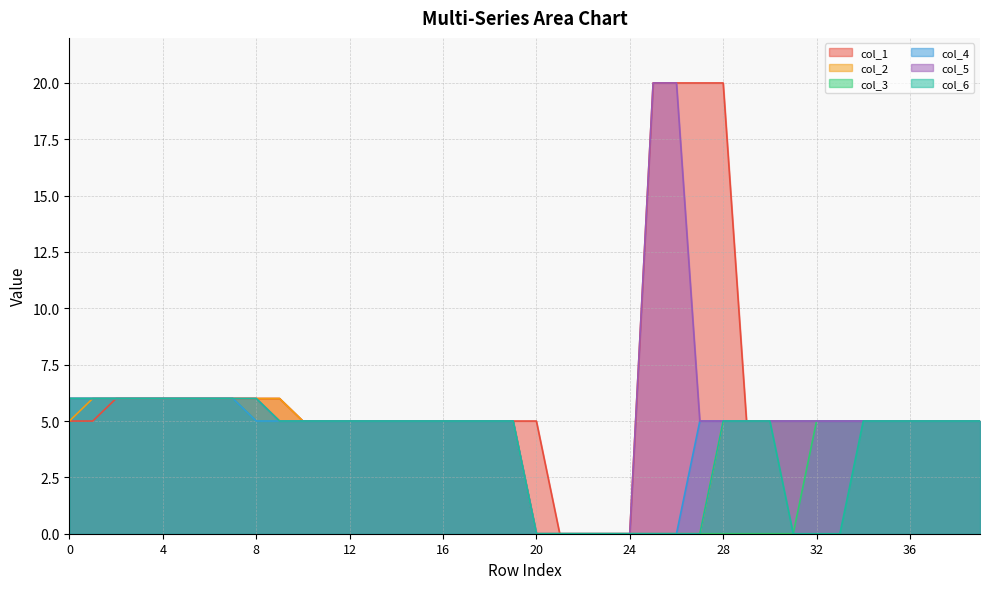

What is the value of the col_6 point at the 14th from the left?

5